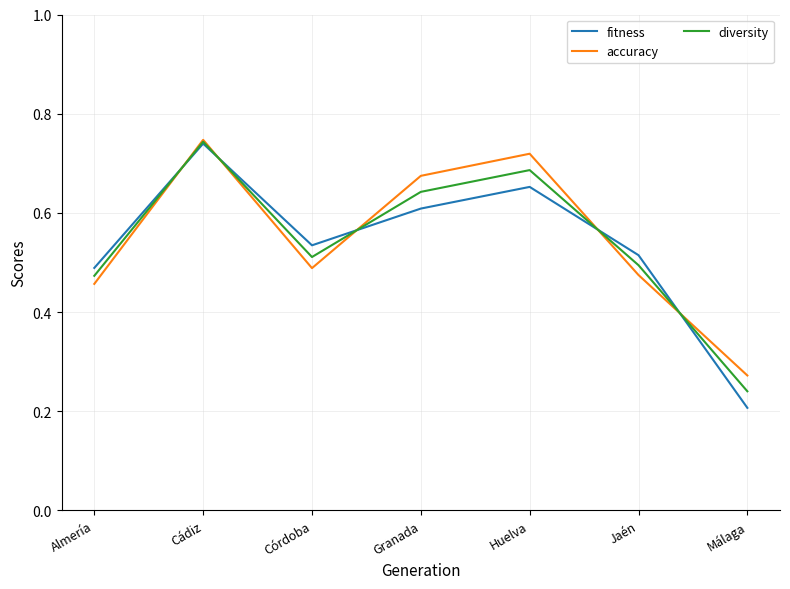

True or false: fitness has a value of 1.2 at Cádiz.

False